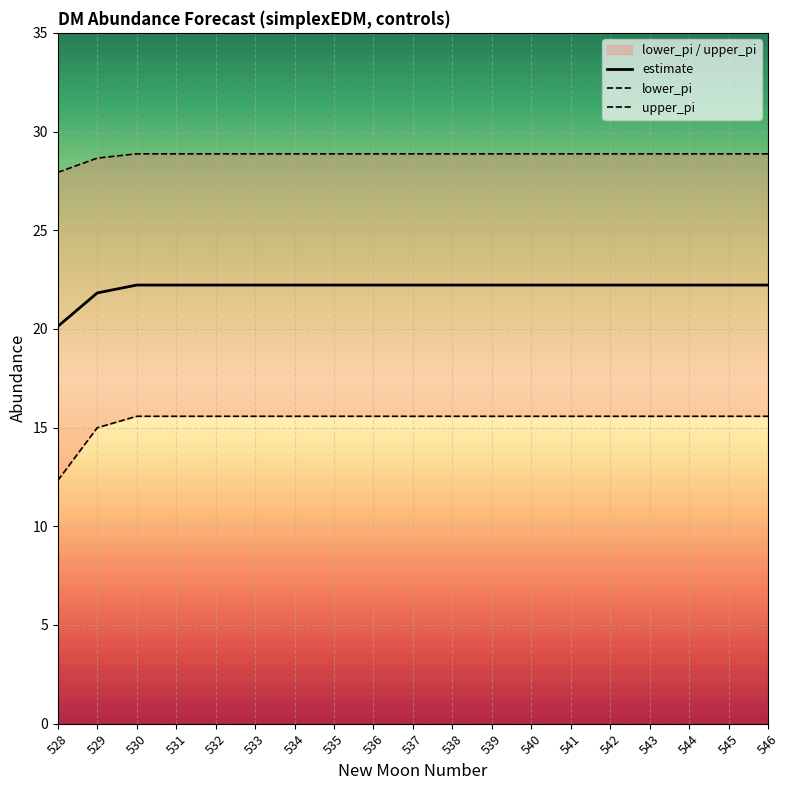

What is the difference between the highest and lowest values at 540?

13.3